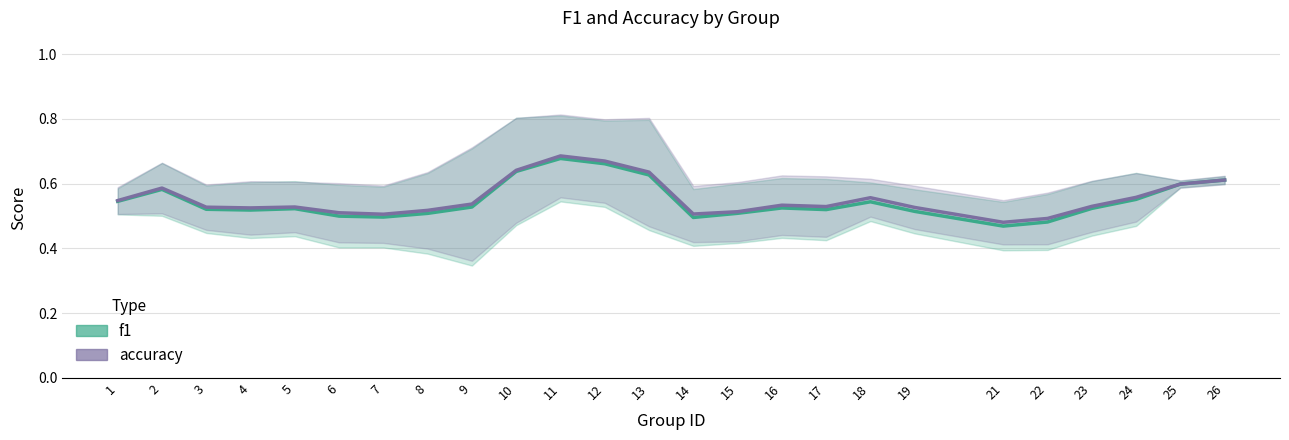

Is the value of accuracy at 4 greater than the value of f1 at 14?

Yes